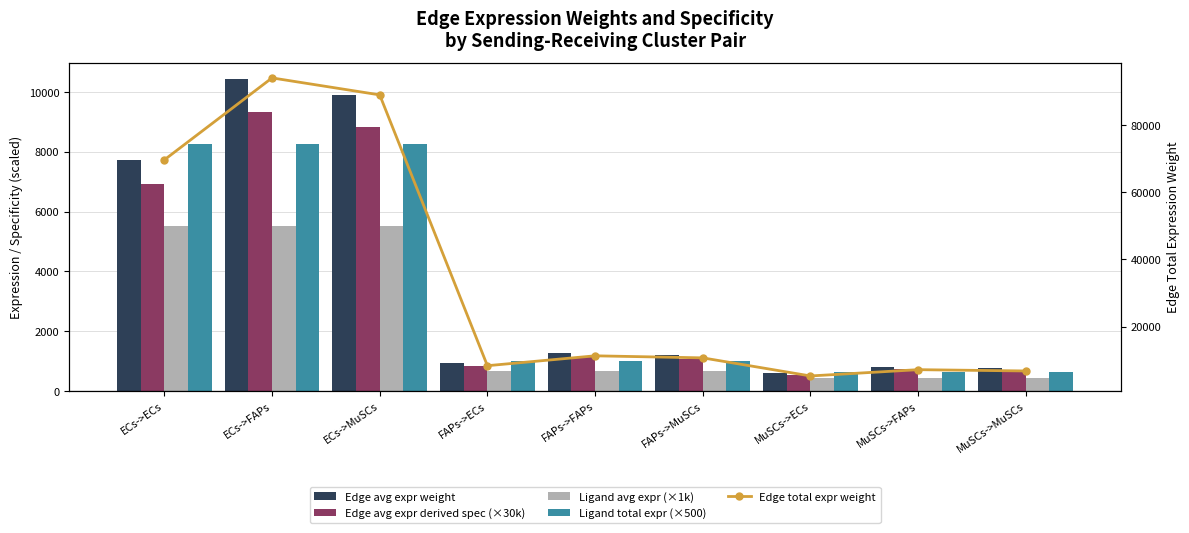

What are all the series names shown in the legend?

Edge avg expr weight, Edge avg expr derived spec (×30k), Ligand avg expr (×1k), Ligand total expr (×500), Edge total expr weight